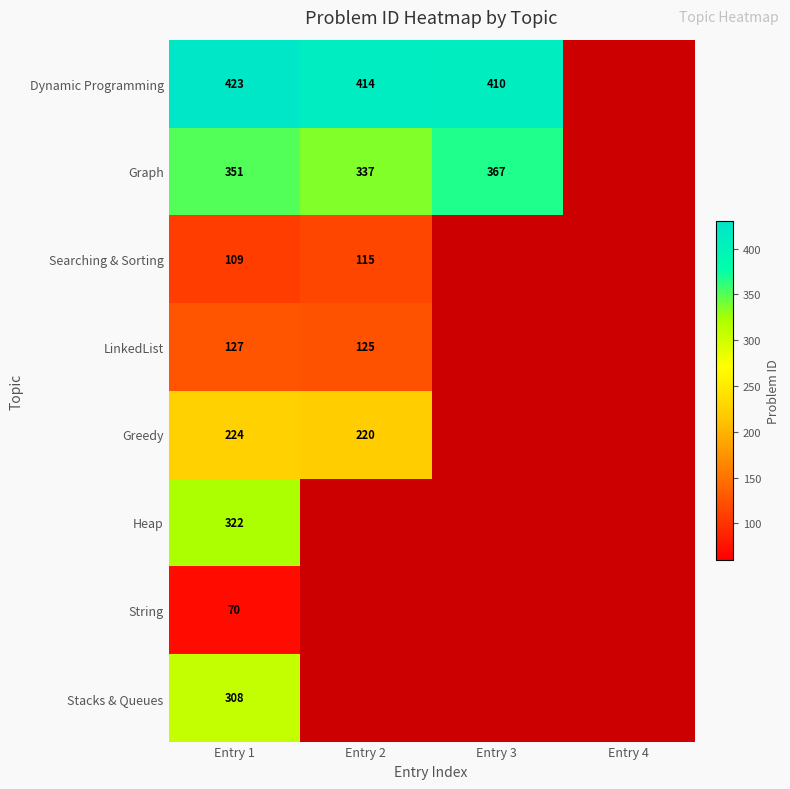

What is the total value across all series at Entry 1?

1934